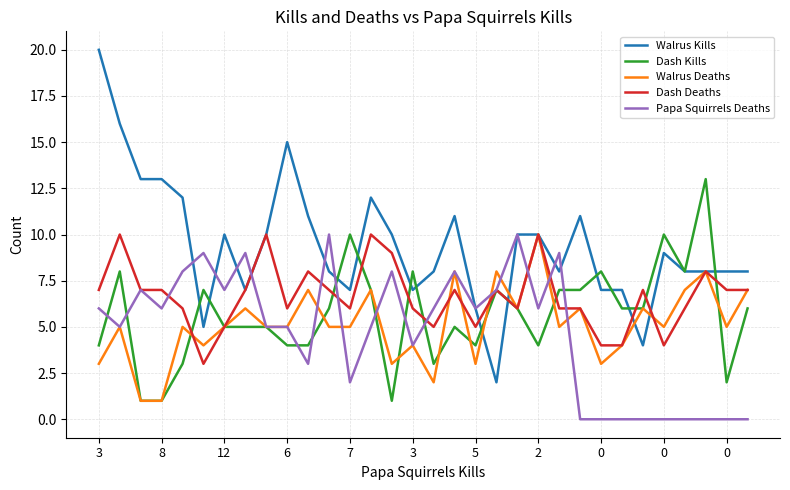

What is the maximum value shown in the chart?

20